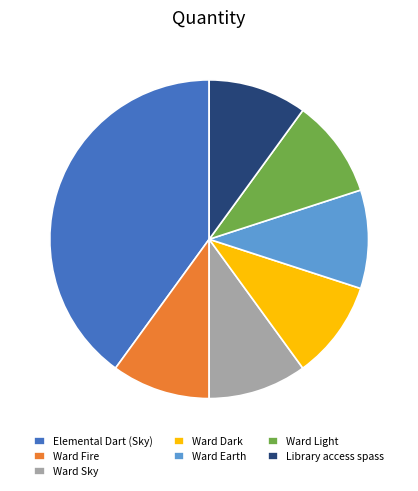

Is the sum of Ward Dark and Library access spass greater than half?

No